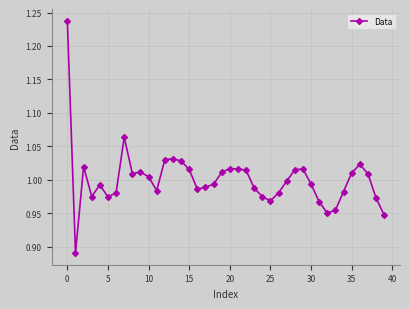

True or false: there are more than 2 points higher than both neighbors.

True